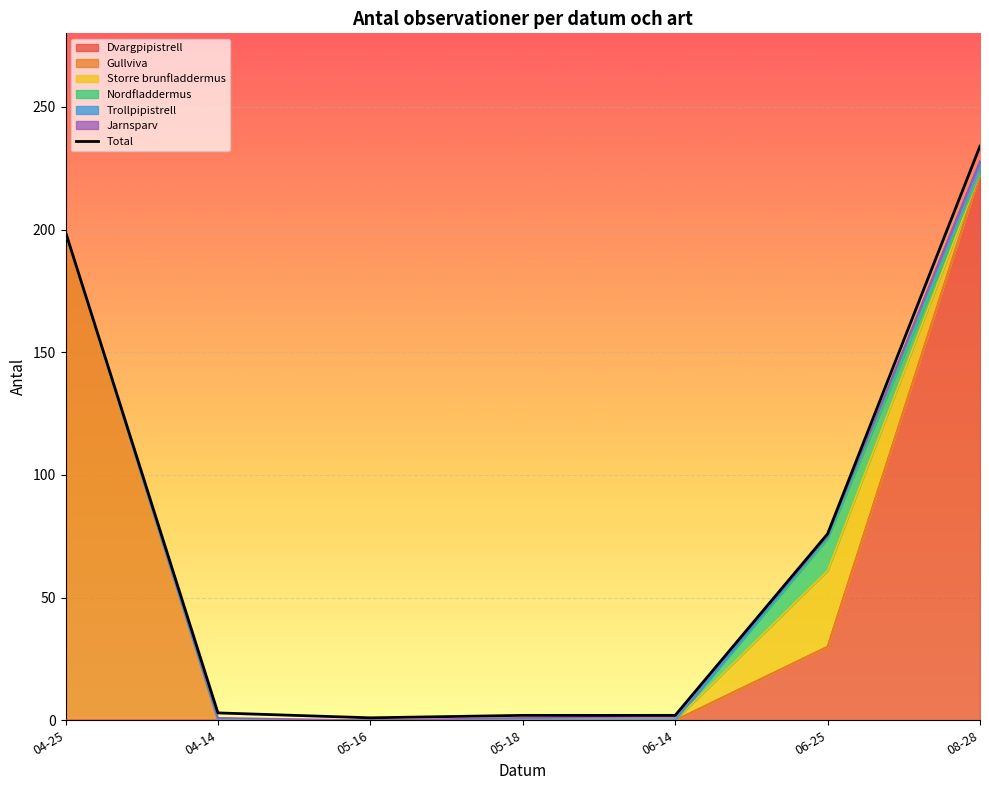

True or false: there are more than 1 points higher than both neighbors.

False